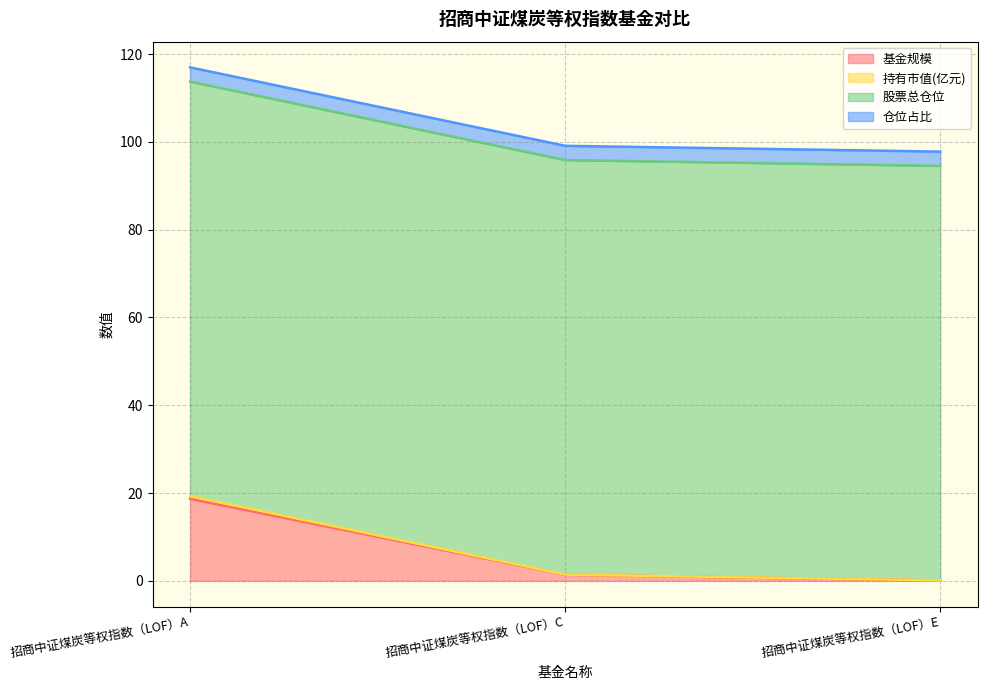

The value of 基金规模 at 招商中证煤炭等权指数（LOF）E is 0.1. True or false?

True